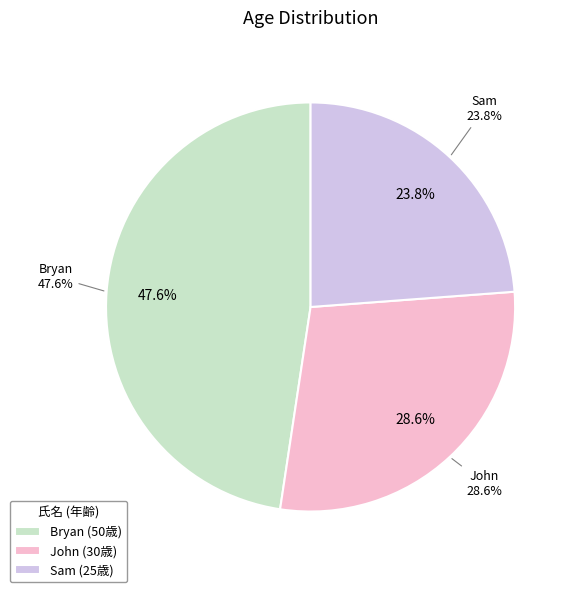

True or false: Bryan accounts for 42% of the total.

False